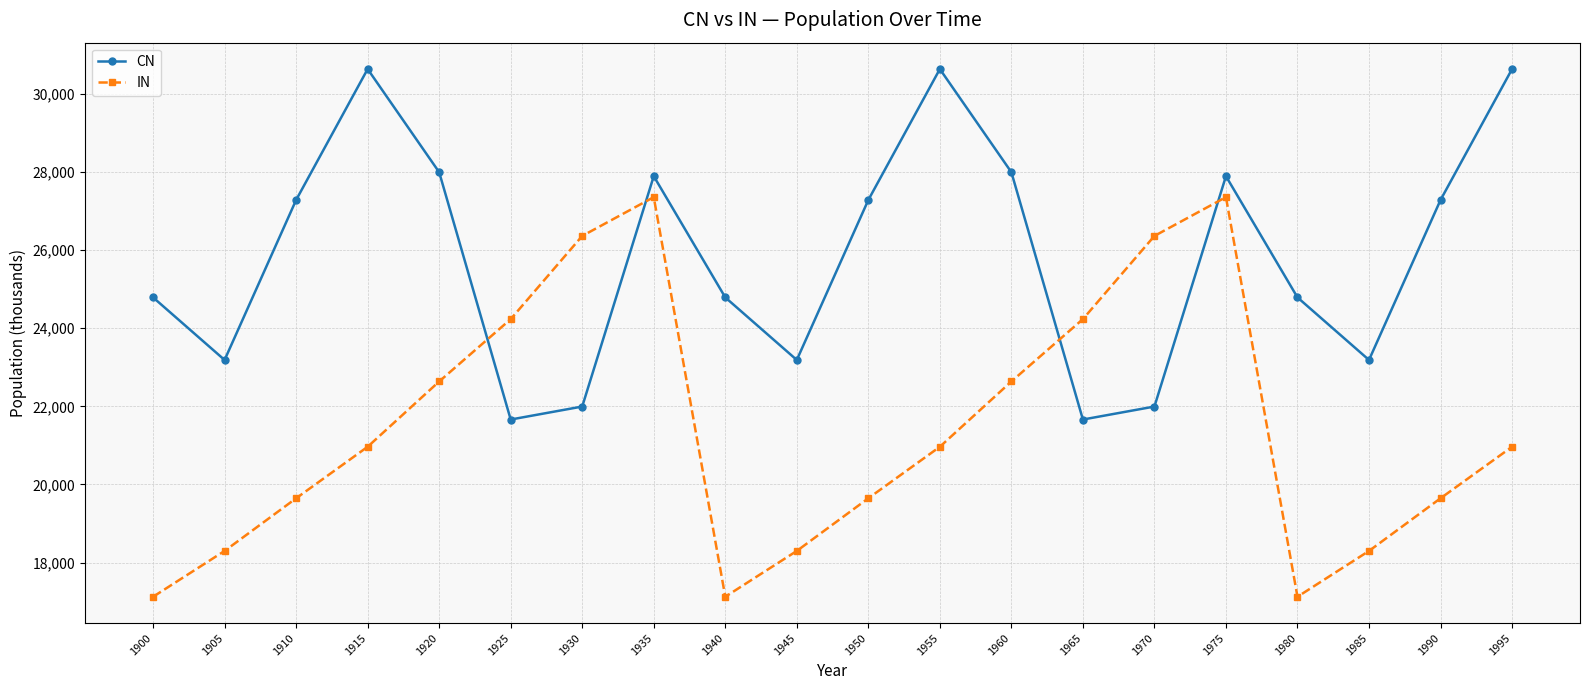

True or false: CN has a value of 12425.4 at 1935.

False